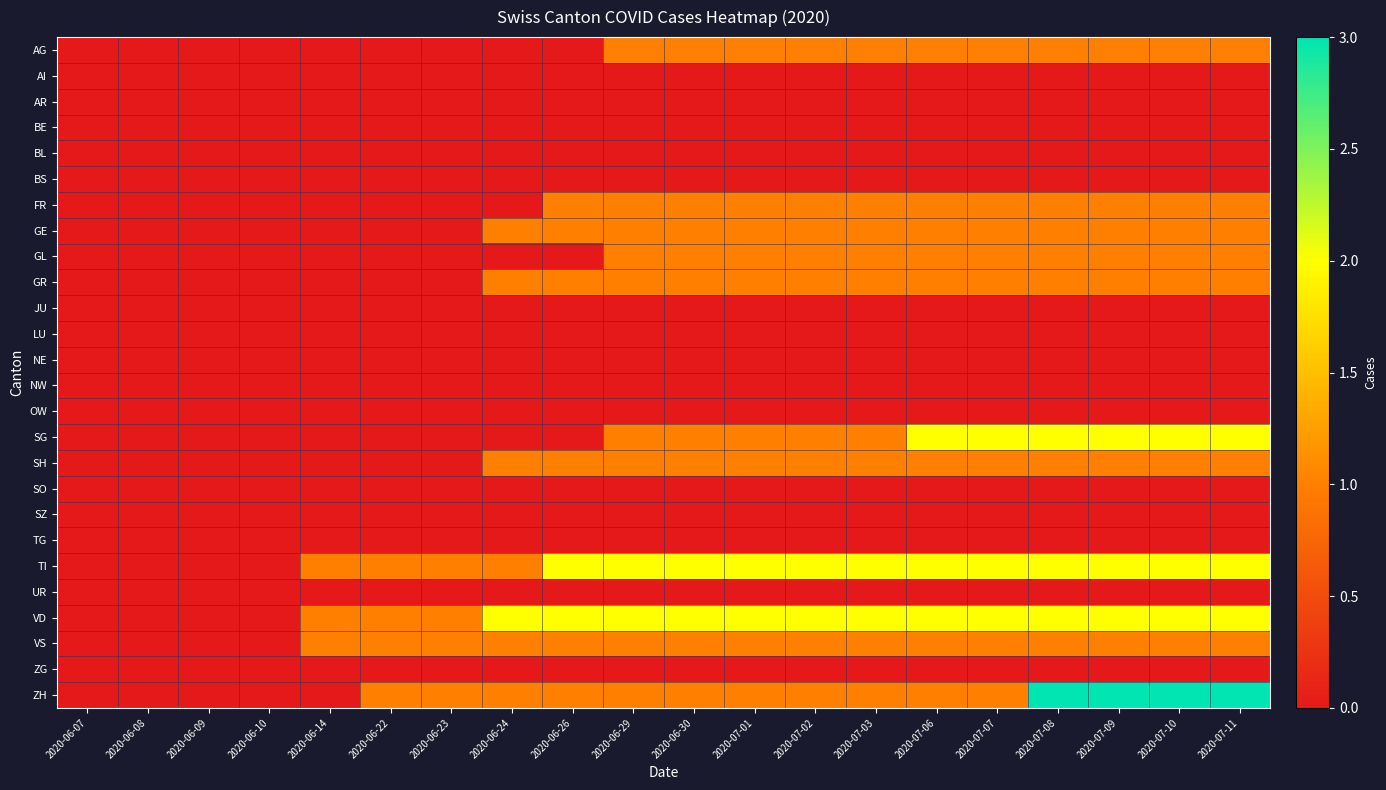

At which category is the sum across all series the highest?

2020-07-08